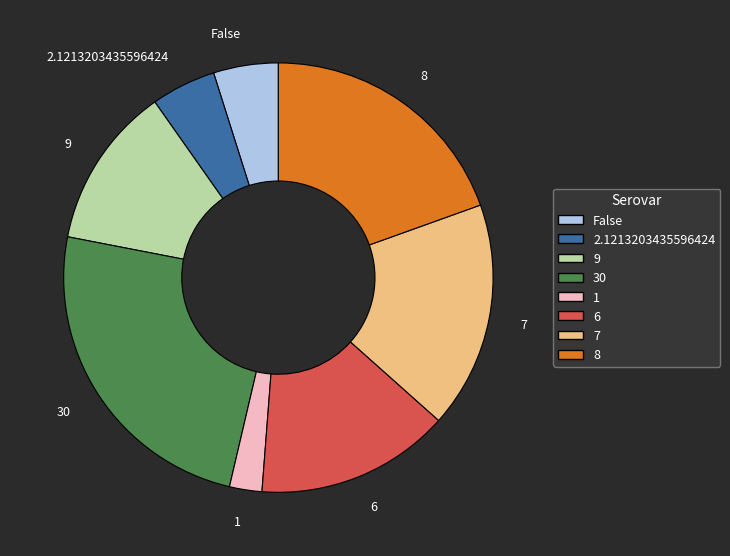

Which has a higher value, 1 or 8?

8